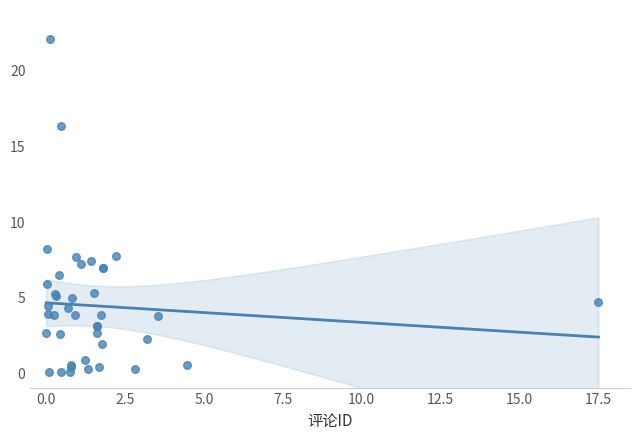

What Y value in the scatter plot is closest to 11?

8.2